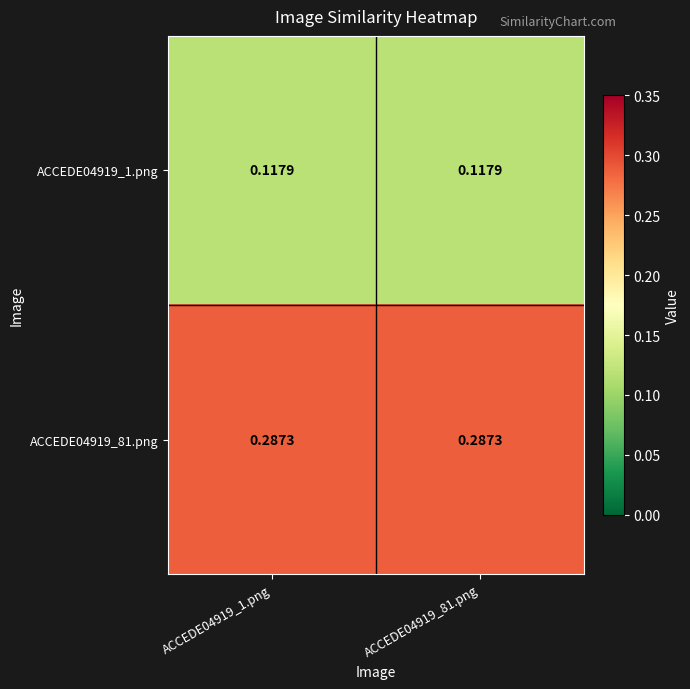

Is the value of ACCEDE04919_1.png at ACCEDE04919_81.png greater than the value of ACCEDE04919_81.png at ACCEDE04919_1.png?

No